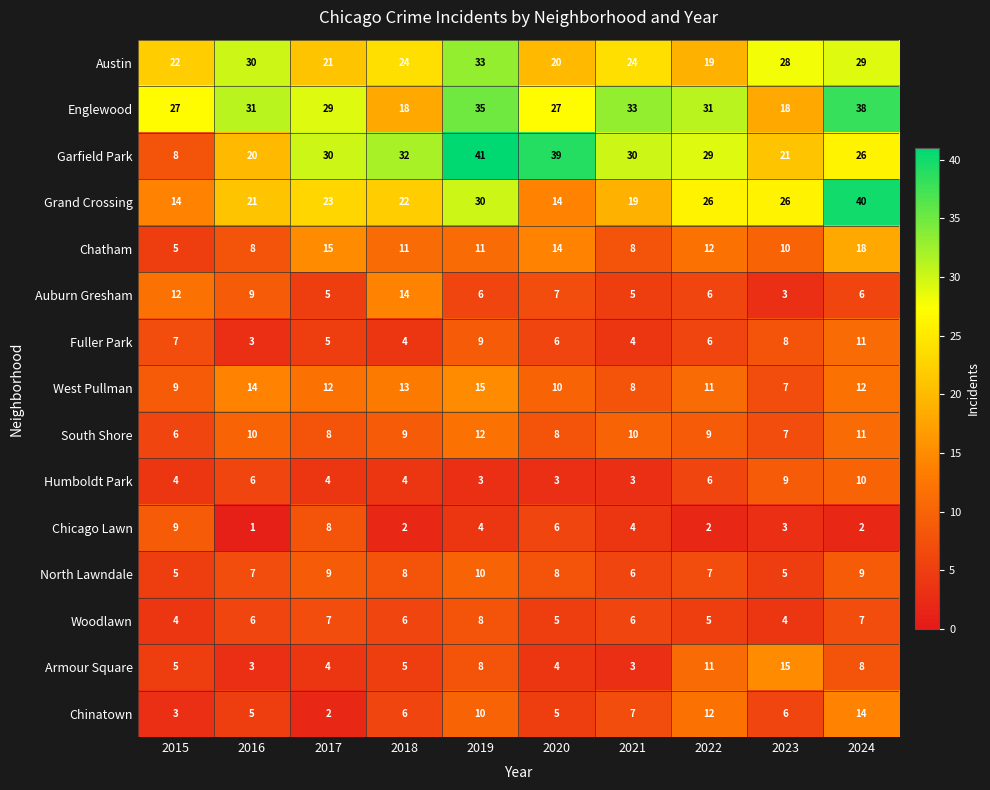

Which series has the largest range (max minus min)?

Garfield Park